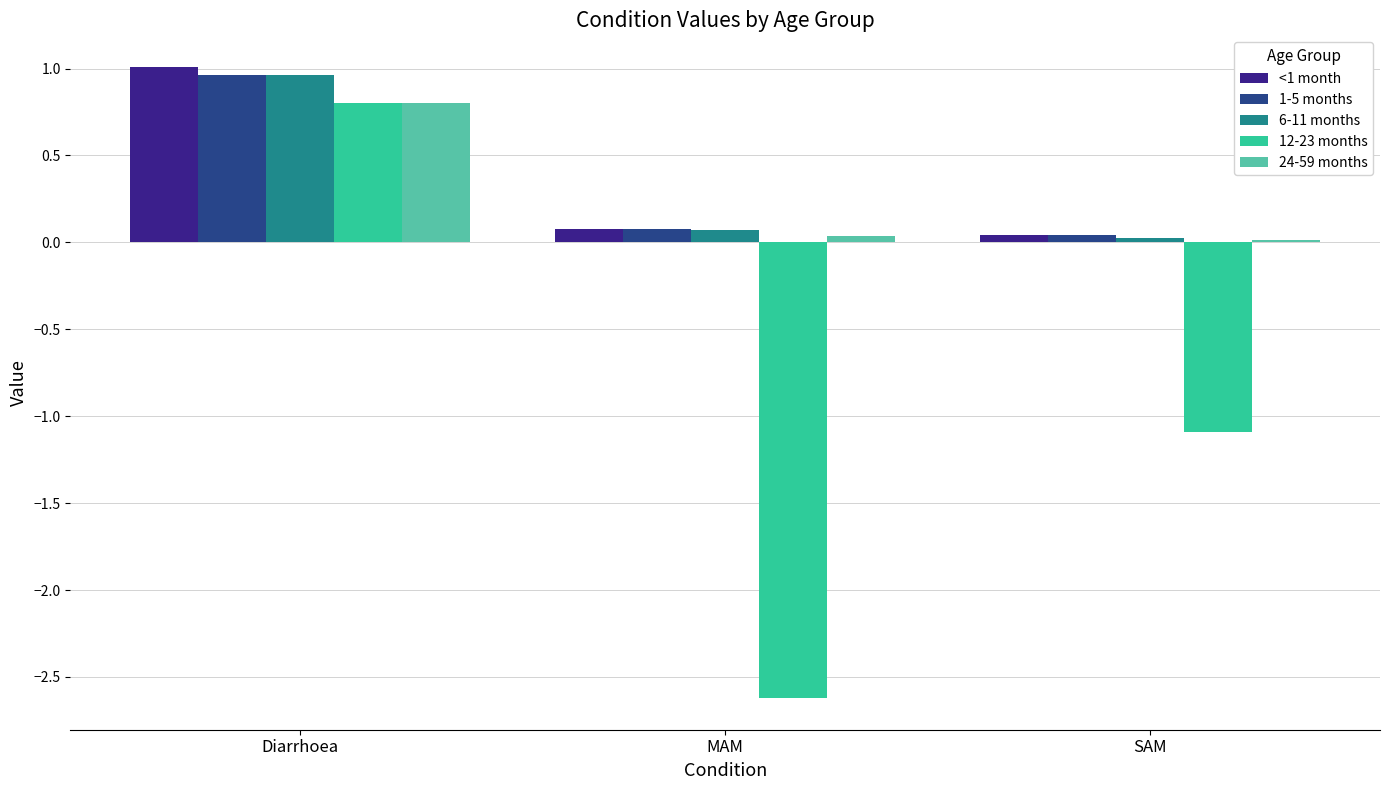

Which label corresponds to the largest value in the chart?

Diarrhoea